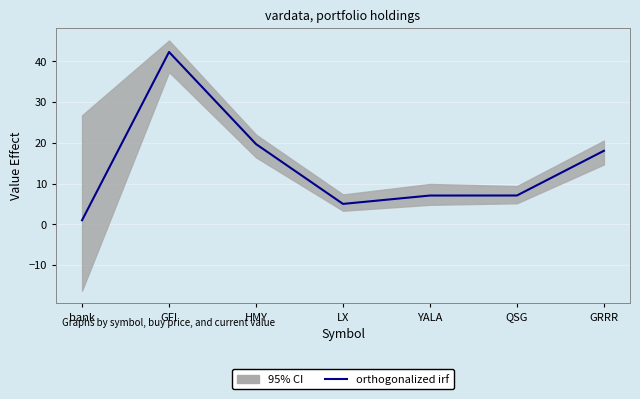

Rank the categories by value from lowest to highest.

bank, LX, YALA, QSG, GRRR, HMY, GFI